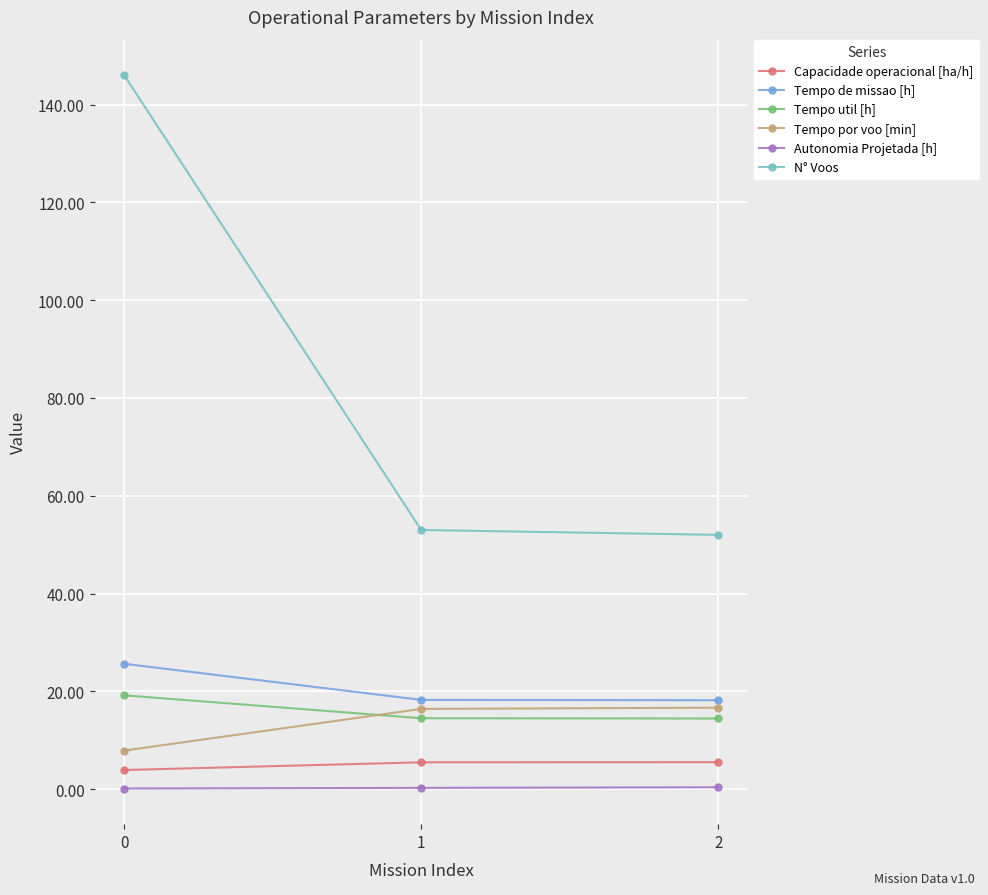

Does the chart have visible grid lines?

Yes